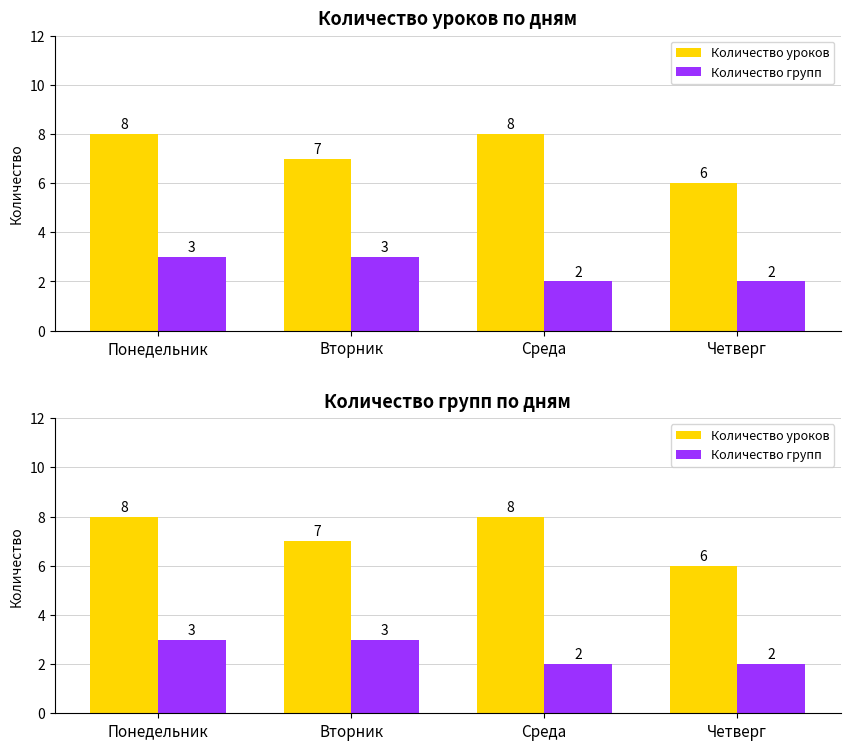

Is it true that Количество уроков equals 8 at Среда?

True